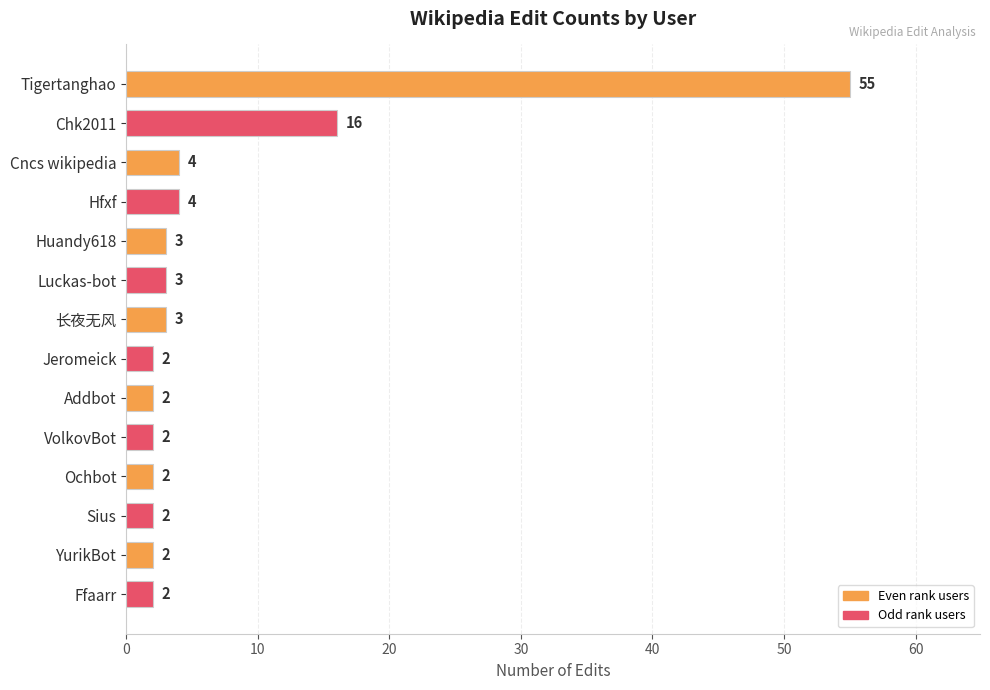

At which label is the value closest to 28?

Chk2011